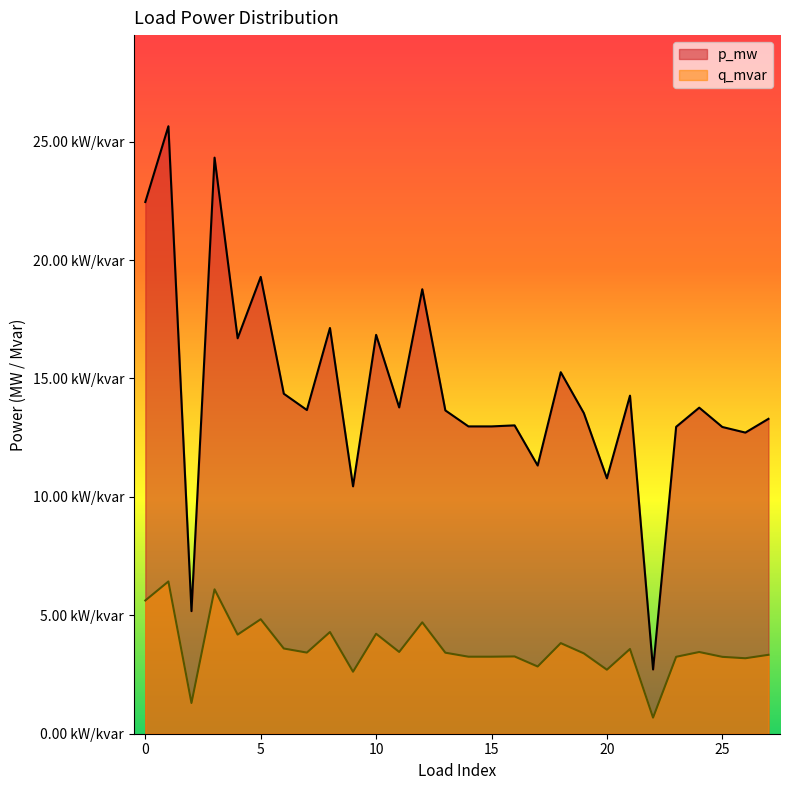

Does the chart have visible grid lines?

No